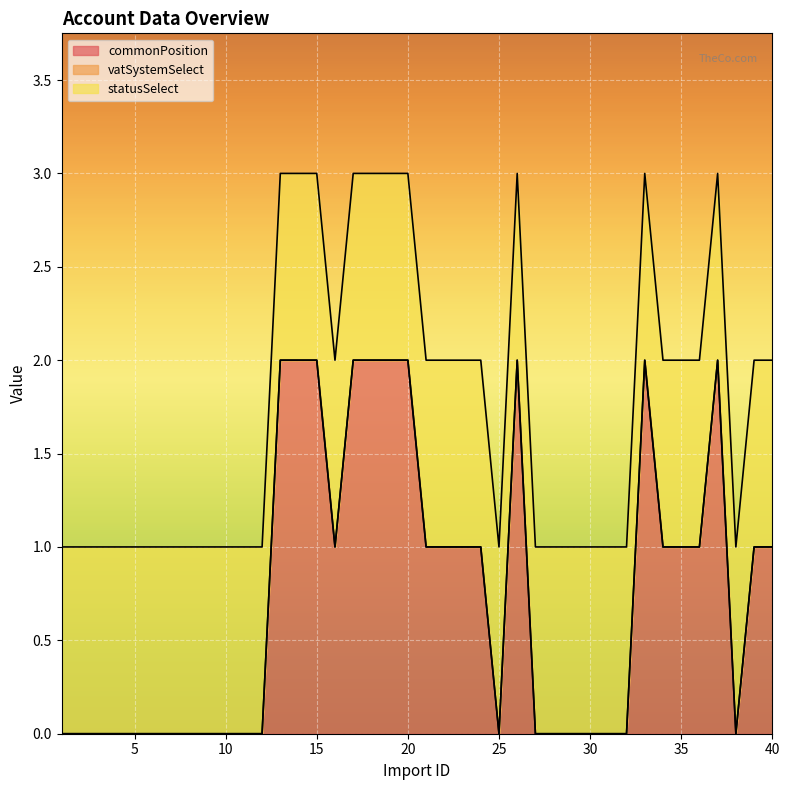

The value of commonPosition at 35 is 1. True or false?

True